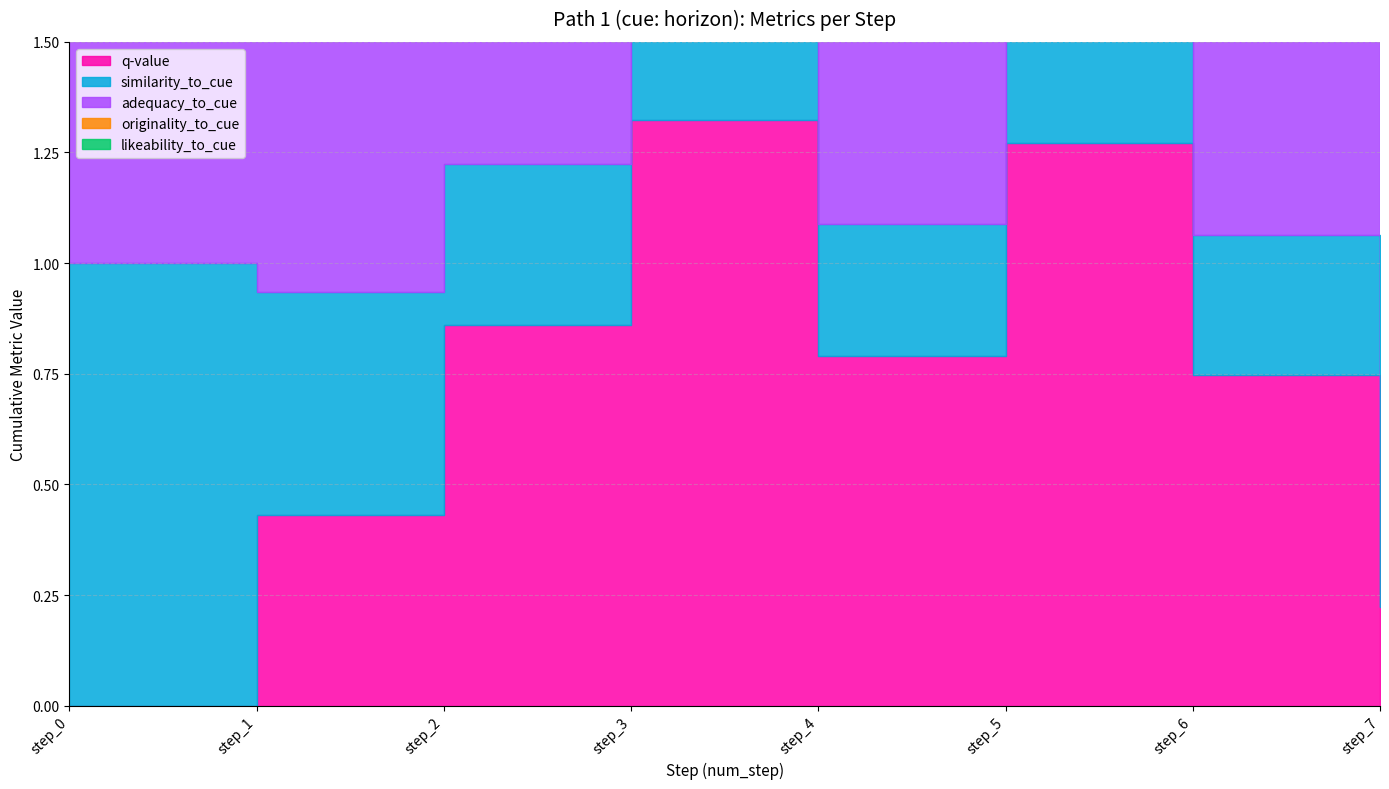

How many interior local peaks does the adequacy_to_cue series have?

1